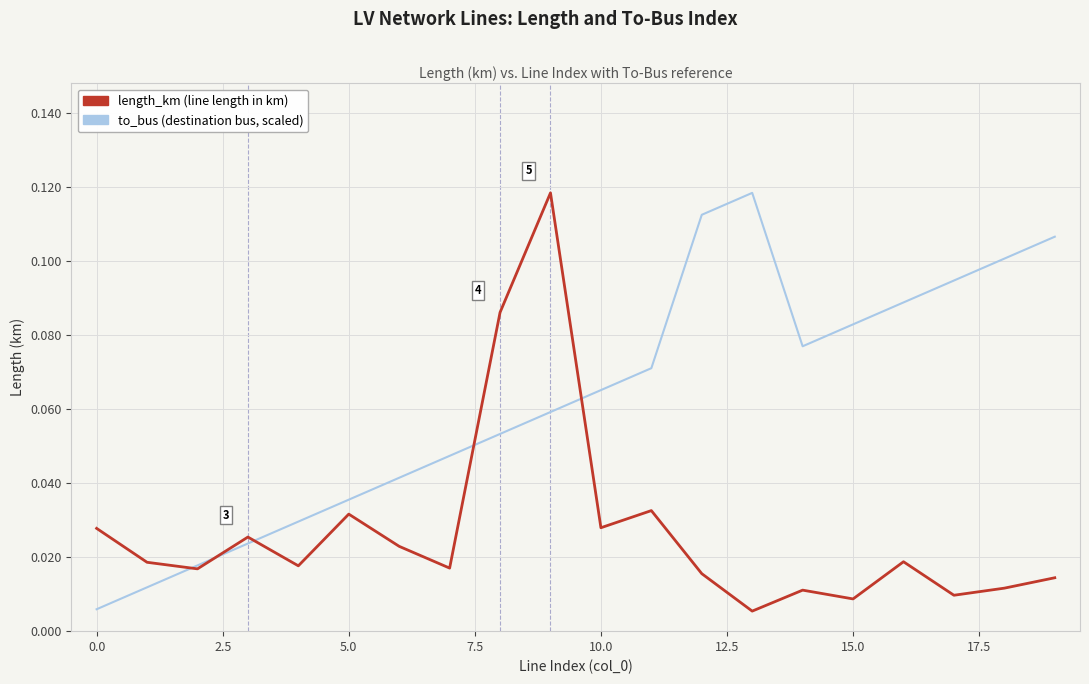

Does the chart display data point markers on the line(s)?

No